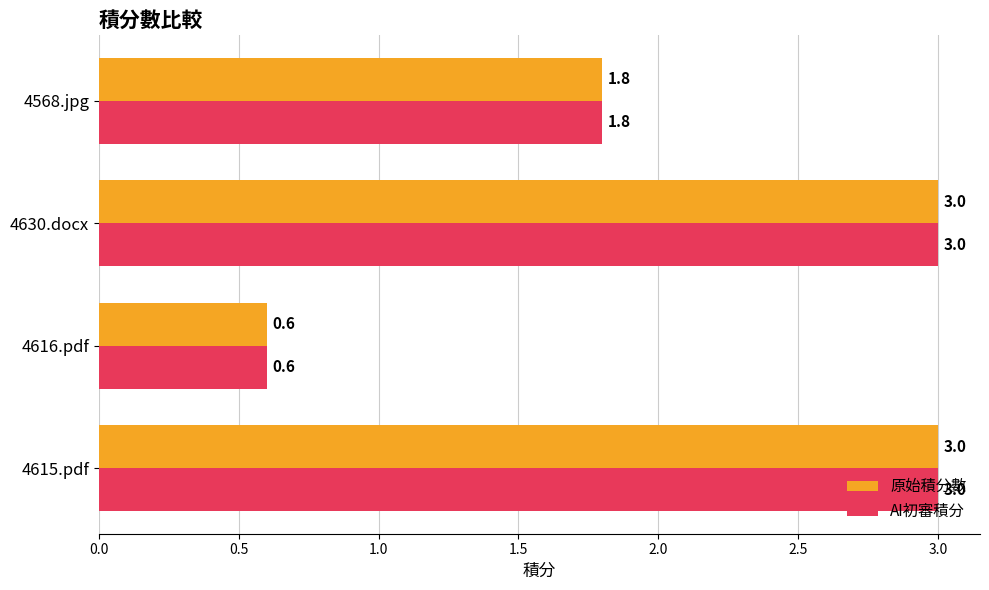

What is the difference between the second highest and second lowest values in the AI初審積分 series?

1.2